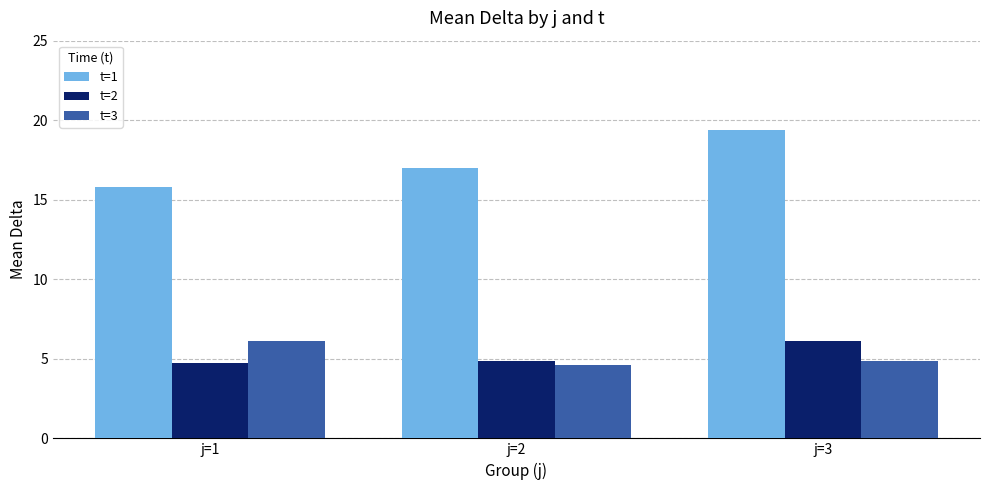

What is the total value across all series at j=3?

30.4